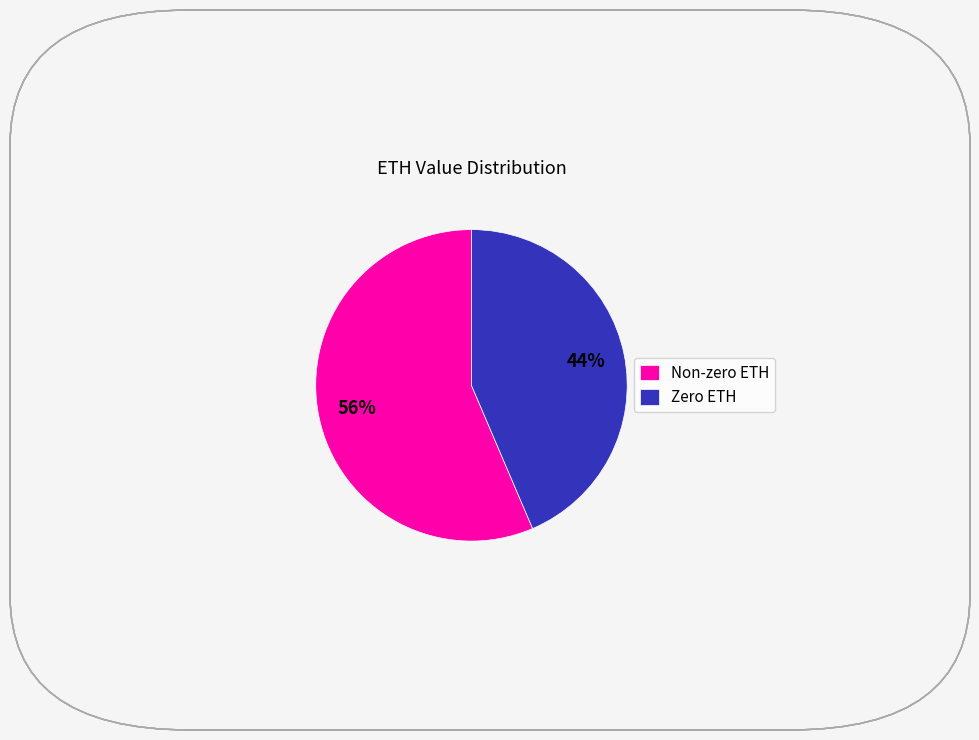

How many slices are in this pie chart?

2